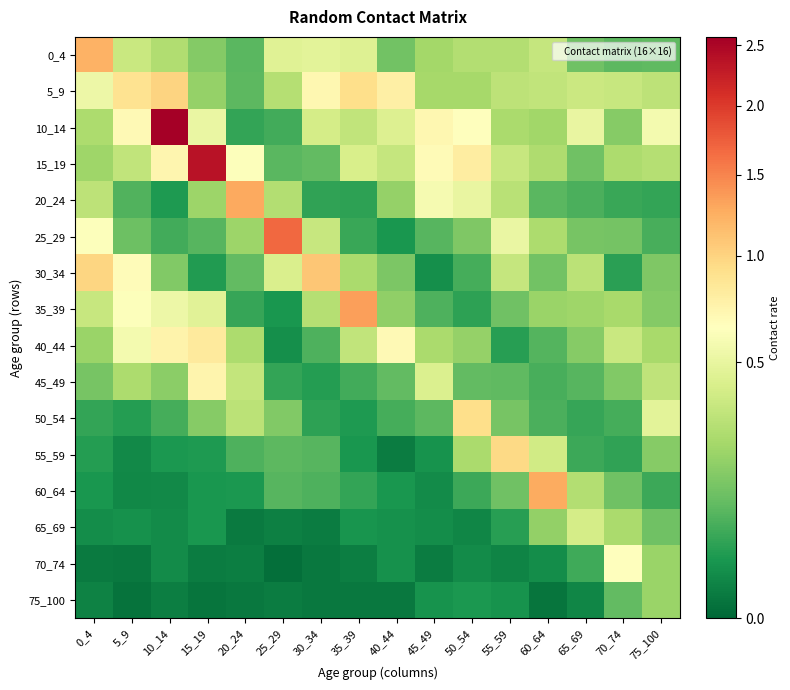

What is the total value across all series at 50_54?

4.3